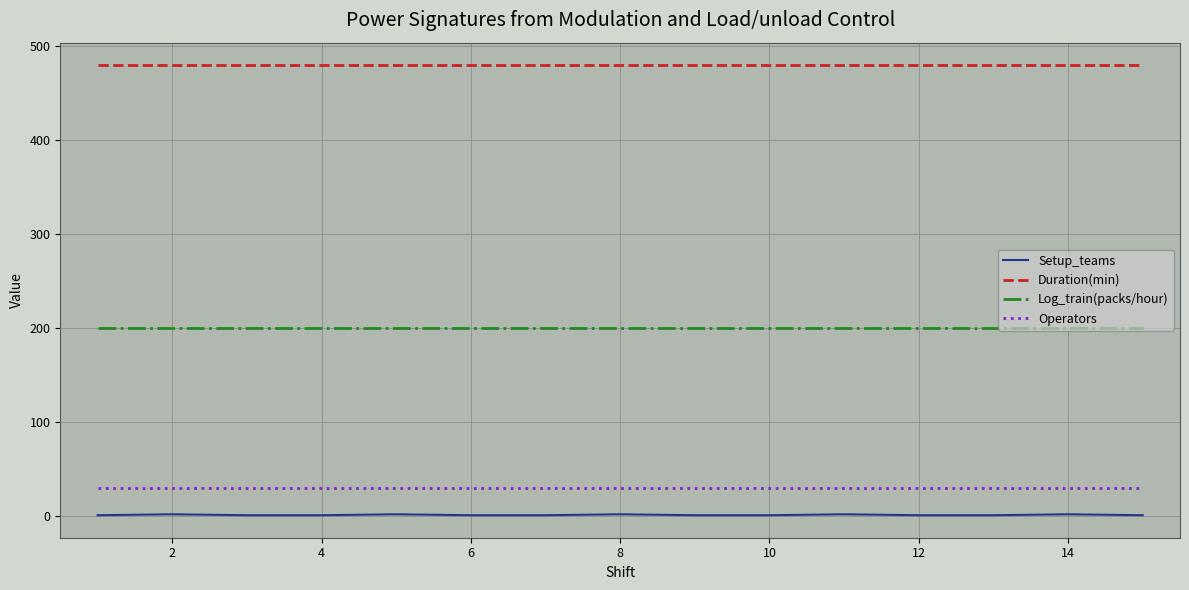

What is the highest value of the Duration(min) series?

480